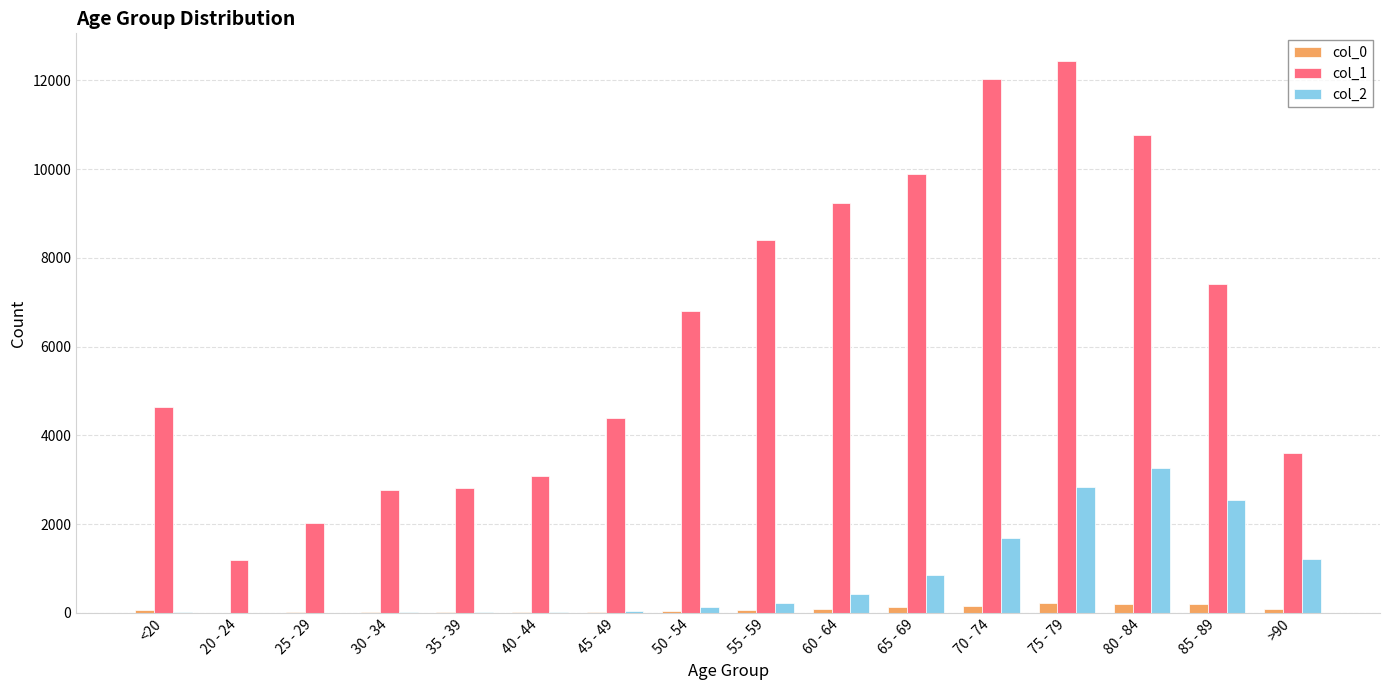

At which label does col_2 reach its peak?

80 - 84